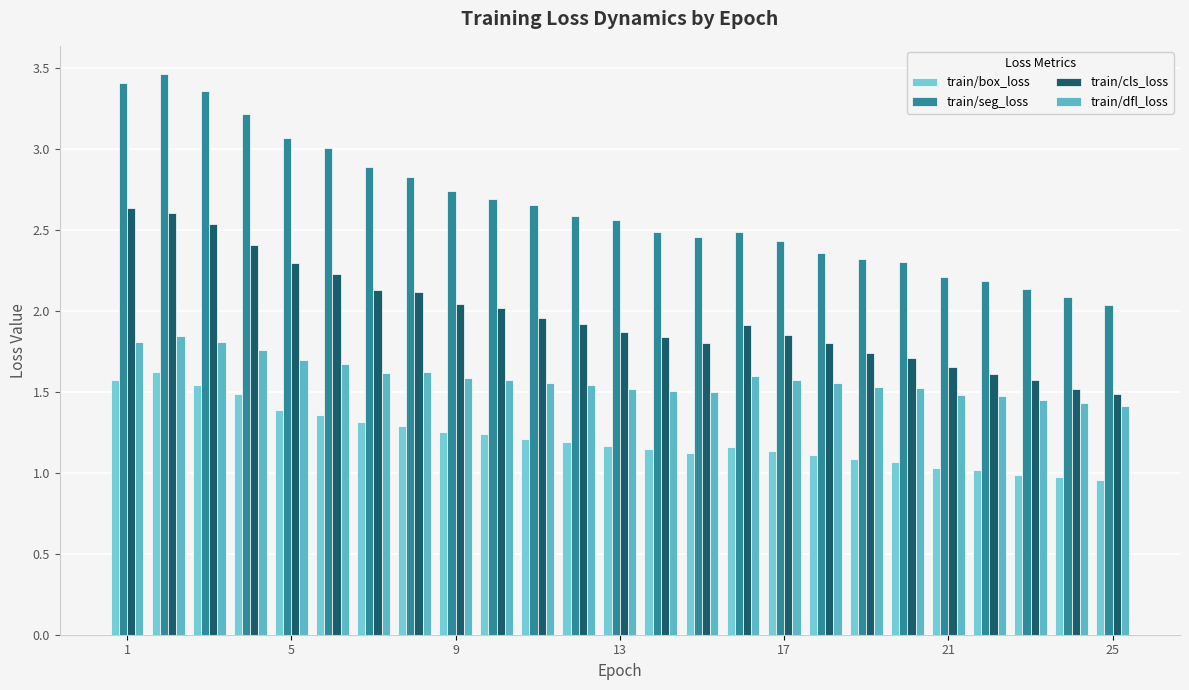

Reading right to left, extract all data points from this chart.

train/box_loss: 1.0	1.0	1.0	1.0	1.0	1.1	1.1	1.1	1.1	1.2	1.1	1.1	1.2	1.2	1.2	1.2	1.3	1.3	1.3	1.4	1.4	1.5	1.5	1.6	1.6
train/seg_loss: 2.0	2.1	2.1	2.2	2.2	2.3	2.3	2.4	2.4	2.5	2.5	2.5	2.6	2.6	2.7	2.7	2.7	2.8	2.9	3.0	3.1	3.2	3.4	3.5	3.4
train/cls_loss: 1.5	1.5	1.6	1.6	1.7	1.7	1.7	1.8	1.8	1.9	1.8	1.8	1.9	1.9	2.0	2.0	2.0	2.1	2.1	2.2	2.3	2.4	2.5	2.6	2.6
train/dfl_loss: 1.4	1.4	1.5	1.5	1.5	1.5	1.5	1.6	1.6	1.6	1.5	1.5	1.5	1.5	1.6	1.6	1.6	1.6	1.6	1.7	1.7	1.8	1.8	1.8	1.8